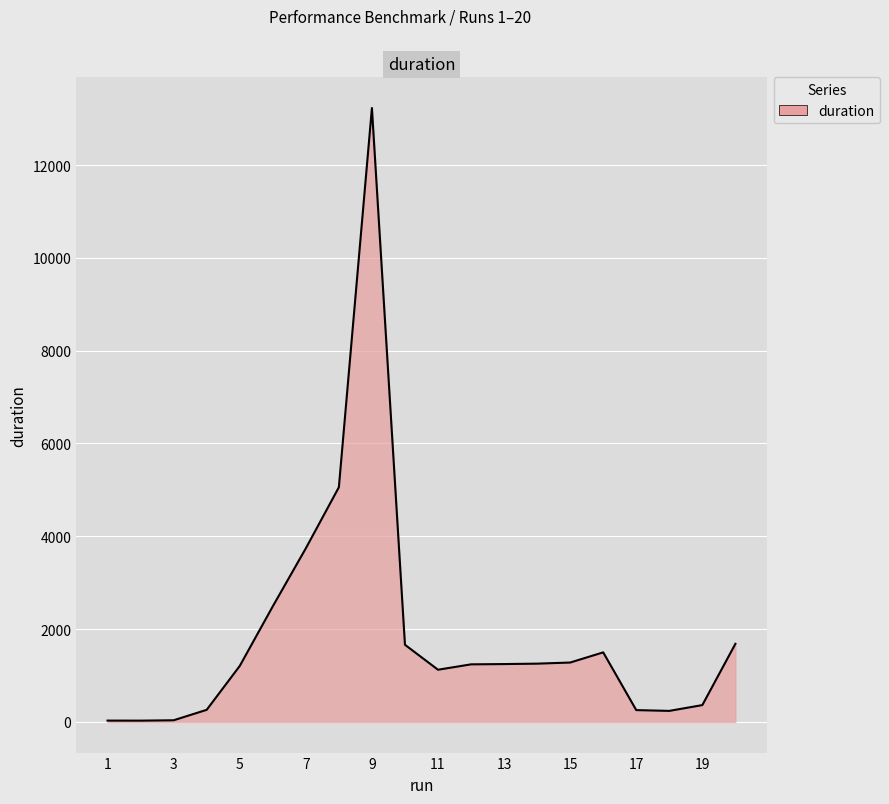

What is the greatest value displayed?

13228